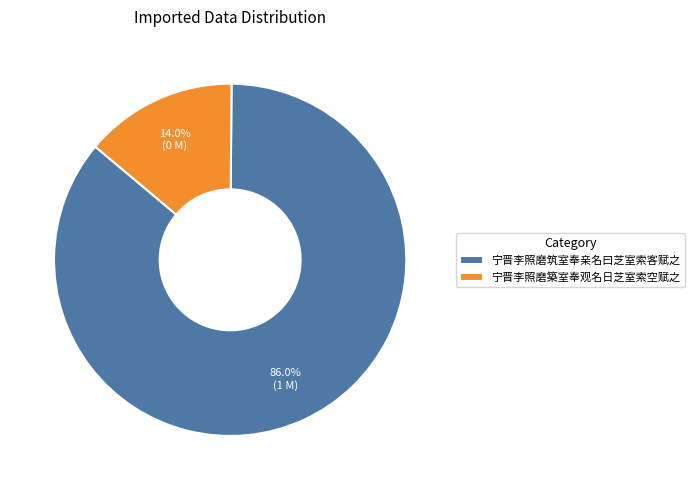

To the nearest percent, what percentage of the pie is 宁晋李照磨筑室奉亲名曰芝室索客赋之?

86%